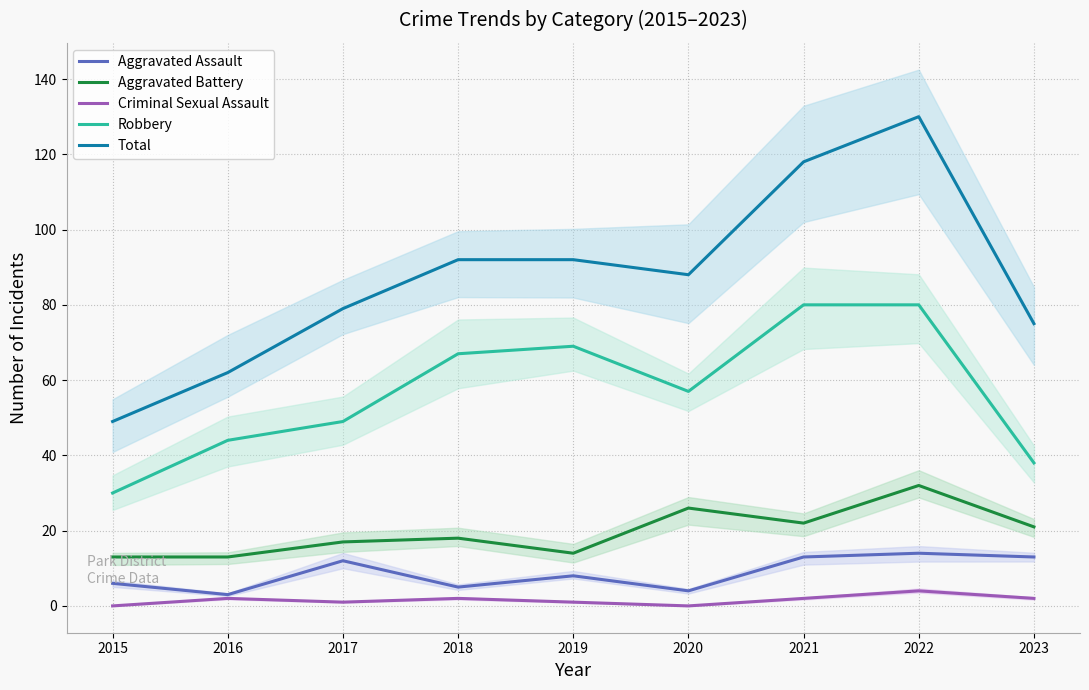

True or false: Robbery and Total intersect in this chart.

False